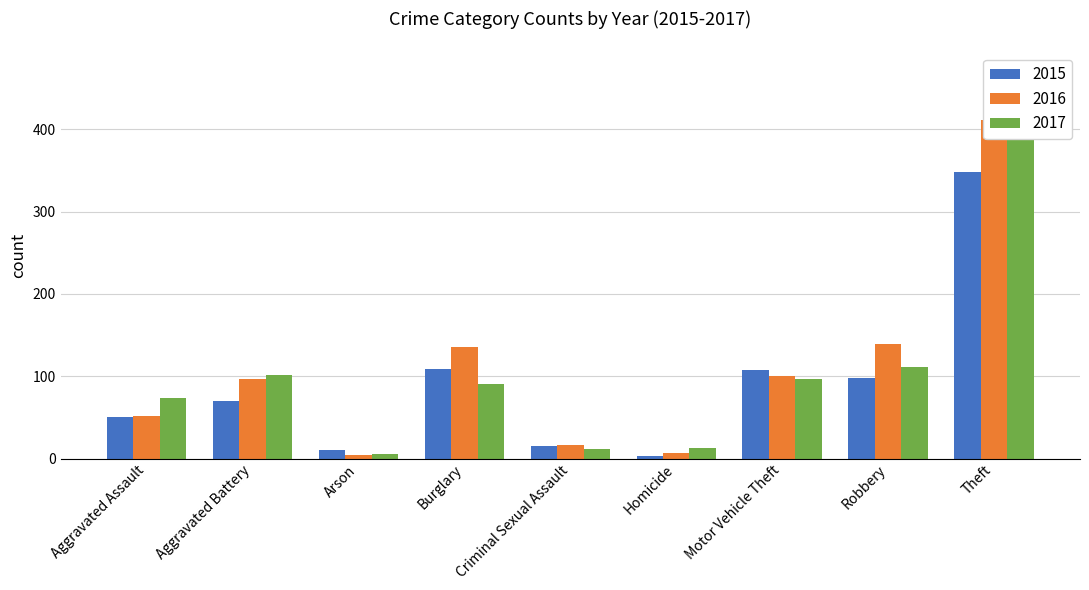

True or false: 2016 has a value of 82 at Aggravated Assault.

False